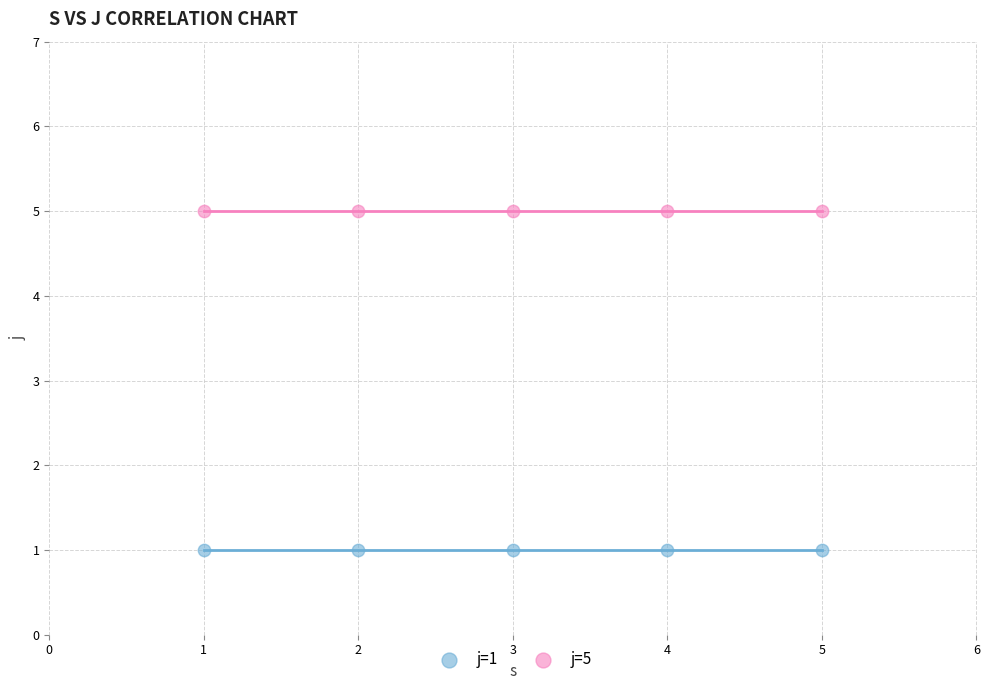

Which series reaches the maximum Y coordinate?

j=5